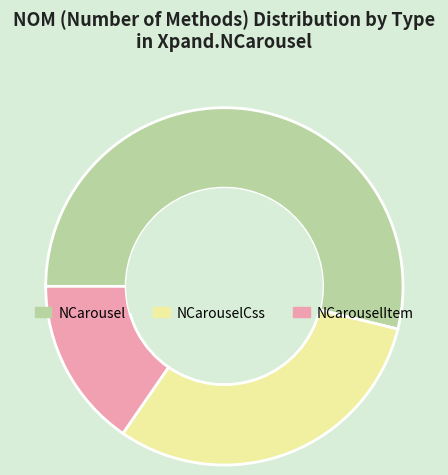

Combined, do NCarousel and NCarouselItem account for over 50%?

Yes